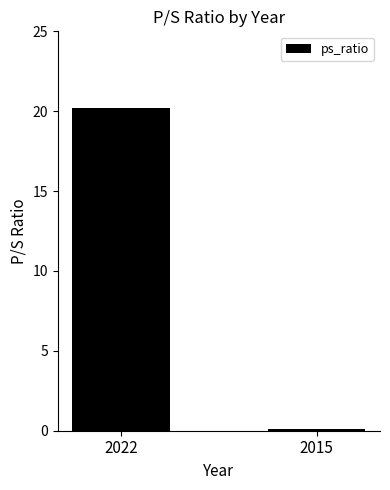

Where is the data nearest to the value 10?

2015